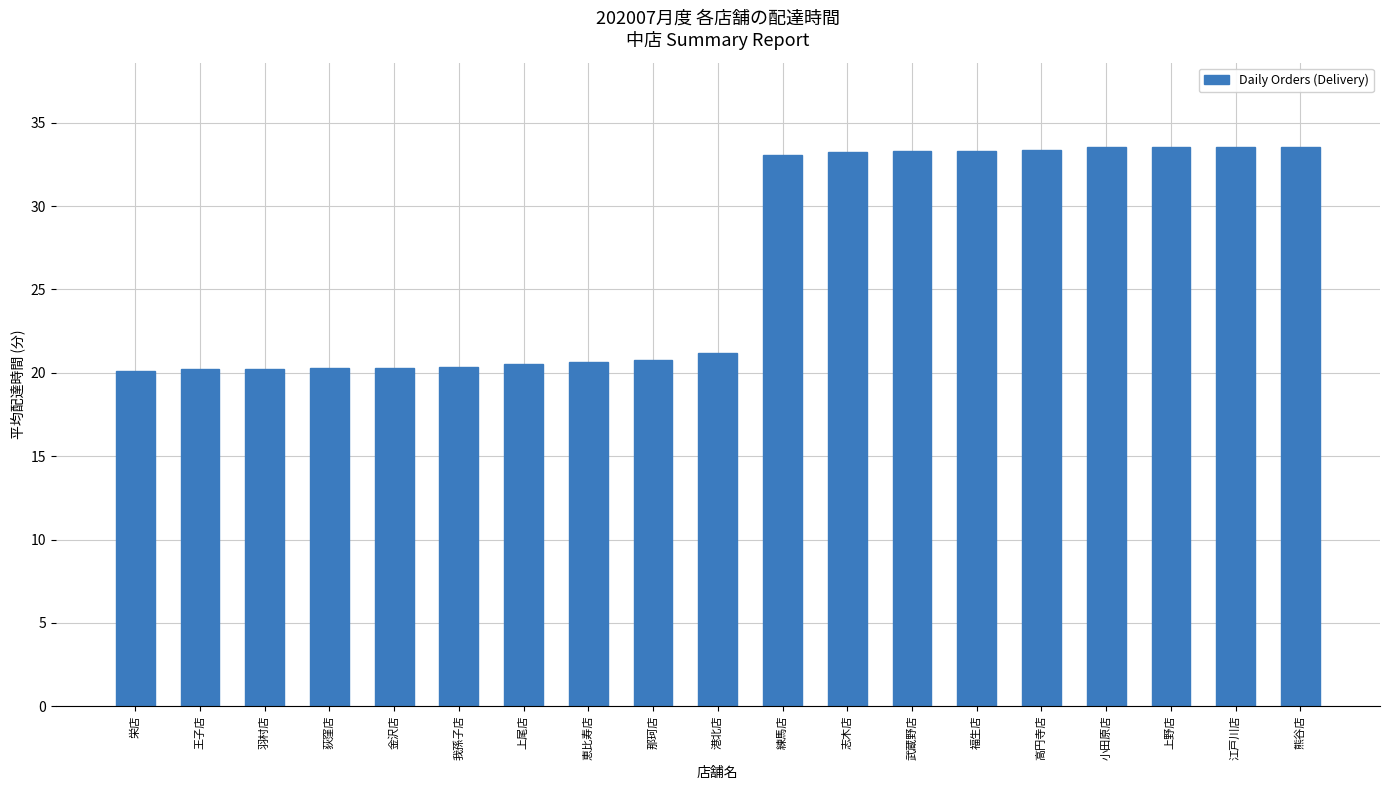

What is the approximate value at 那珂店?

20.8